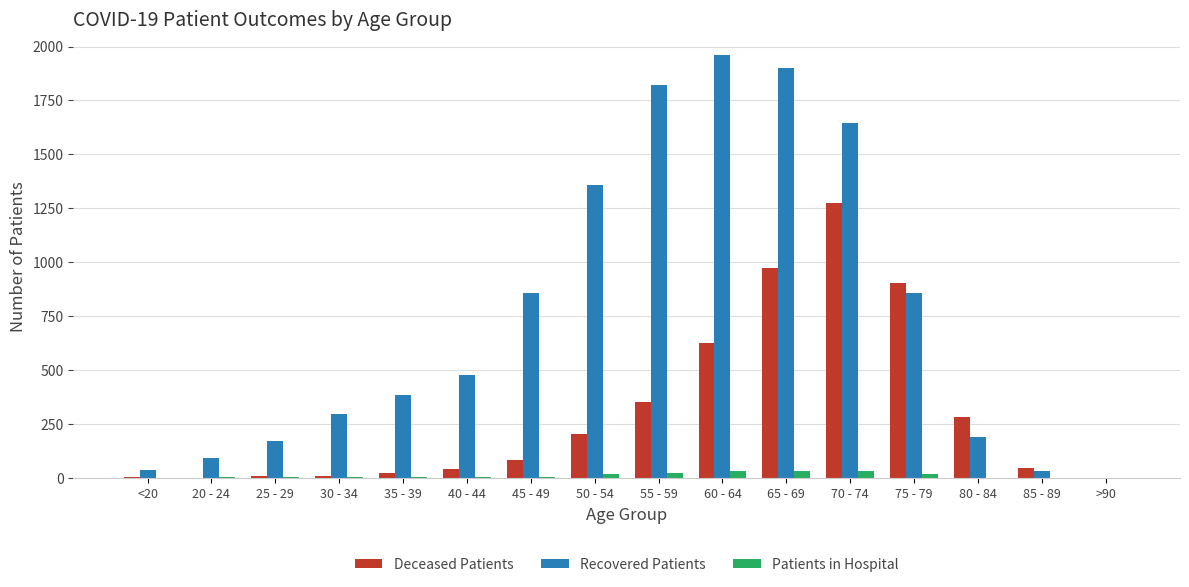

Is it true that Deceased Patients equals 171 at 80 - 84?

False